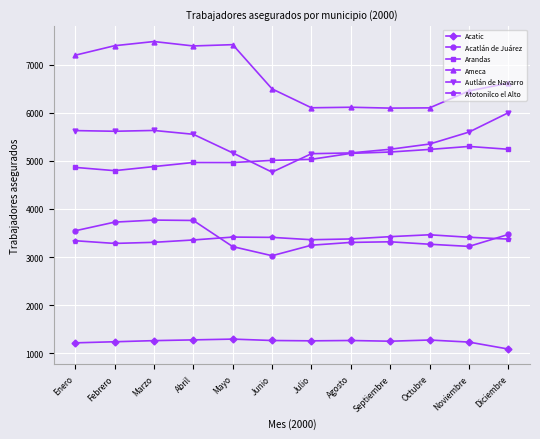

At which category does the chart reach its minimum across all series?

Diciembre